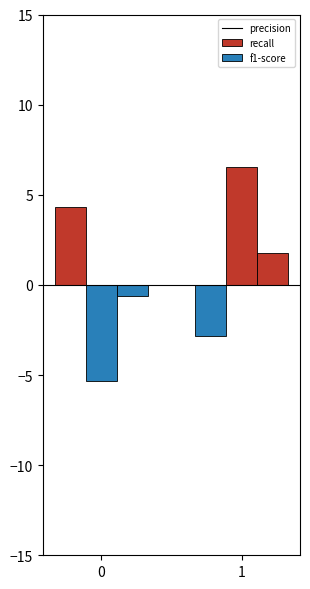

How many bars are there in each group?

3